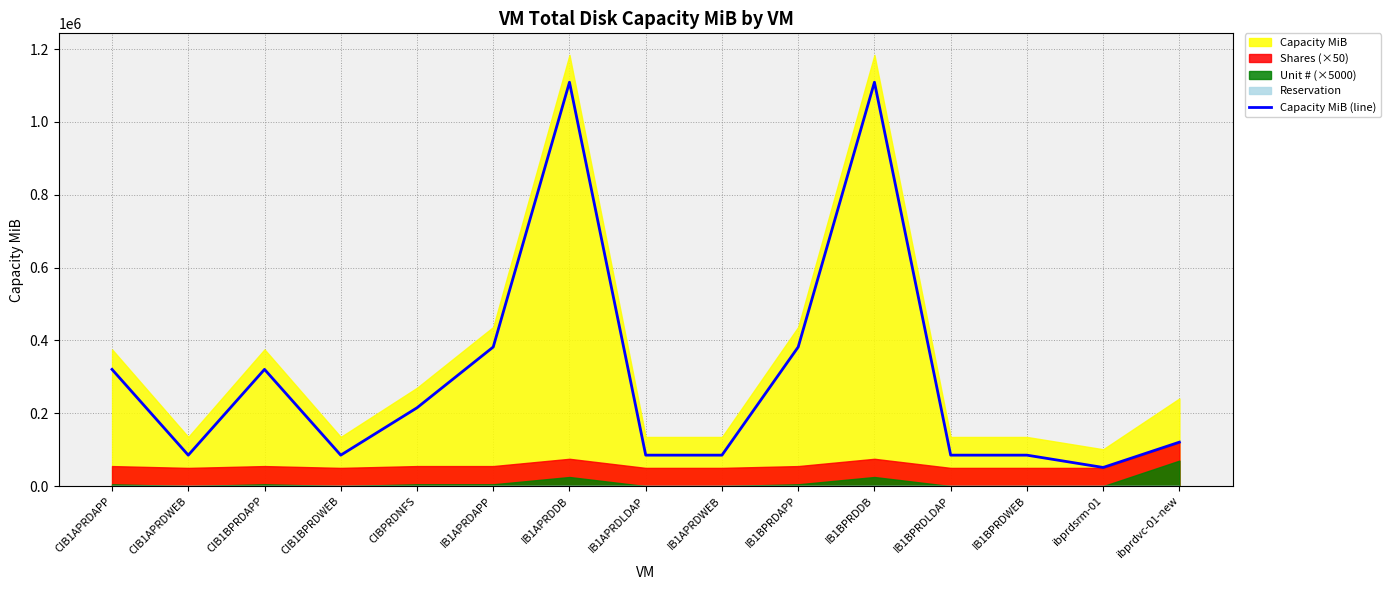

What is the average value?

301320